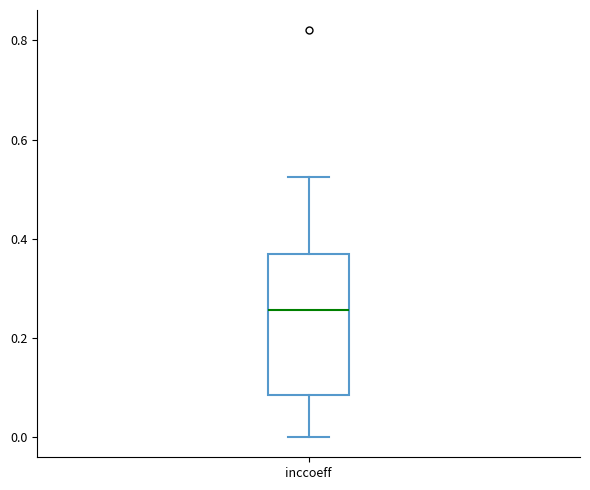

Where does the median line of the box for inccoeff sit on the y-axis? The values are not printed on the chart, so give them approximately, as read against the axis.

0.26